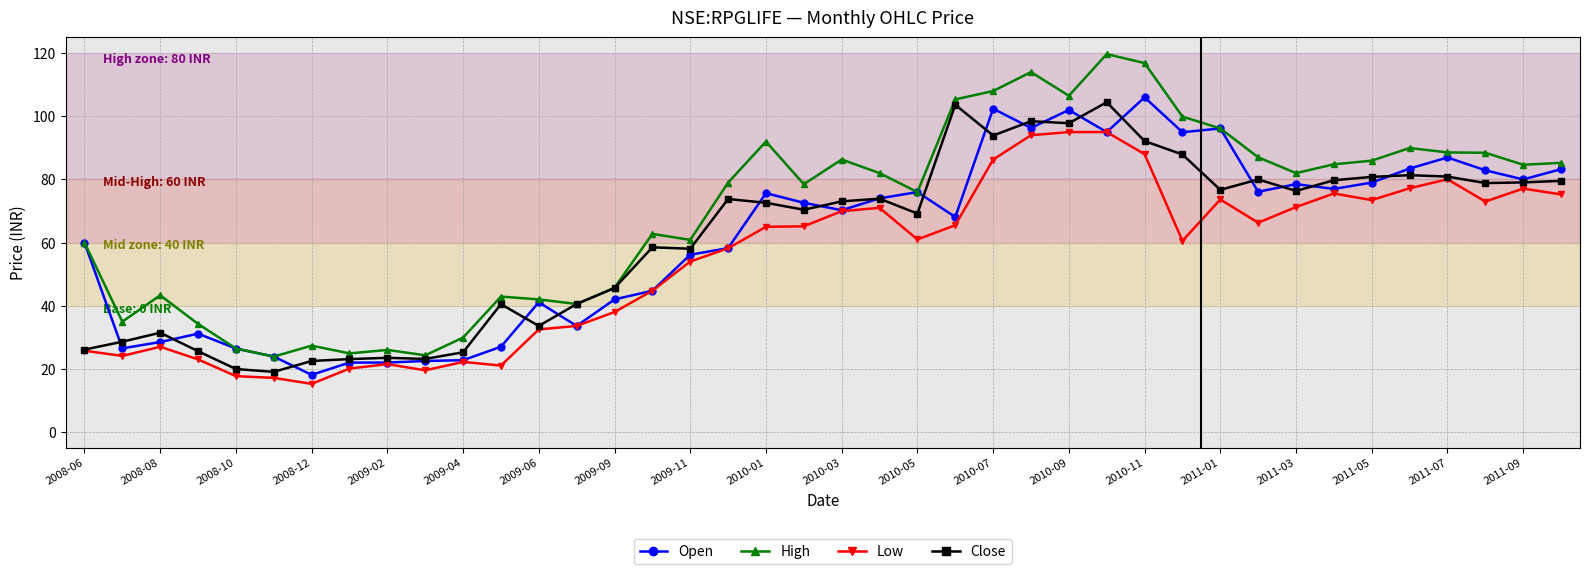

What is the sum of all Open values?

2463.2